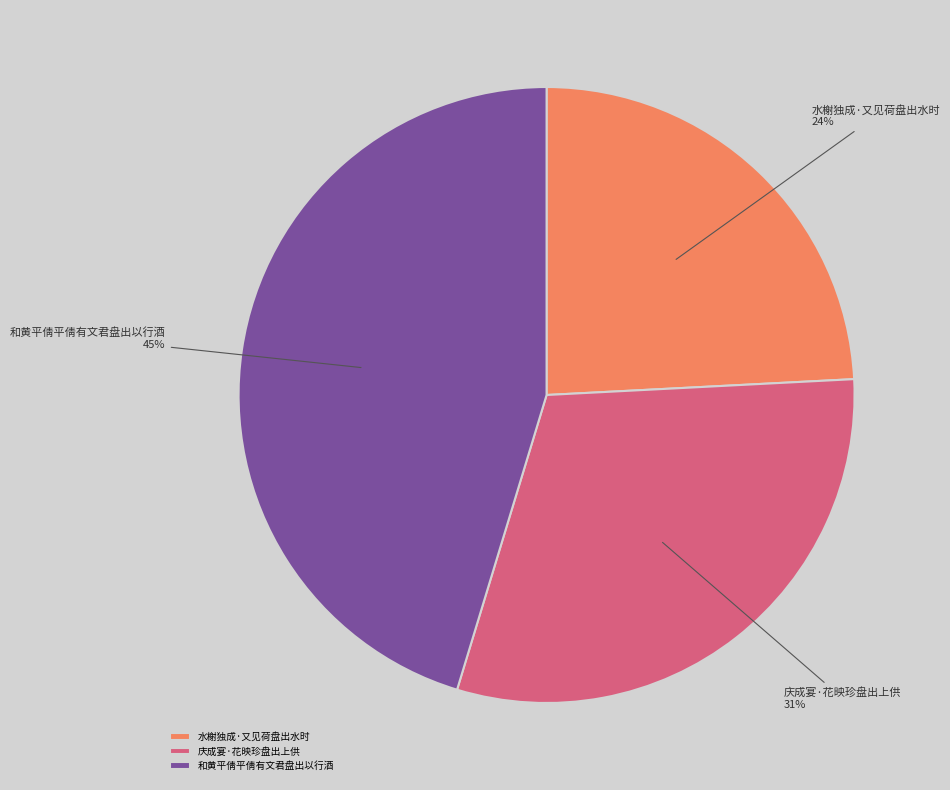

How many segments does this pie chart have?

3